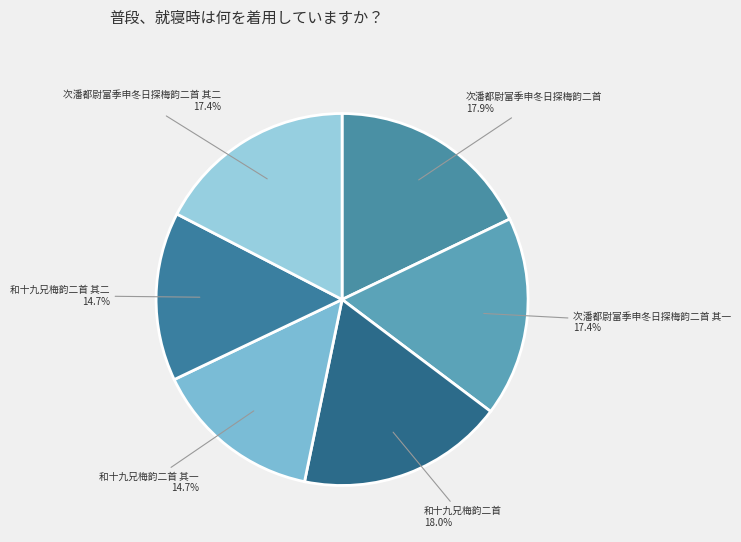

Approximately how many times larger is the value at 和十九兄梅韵二首 compared to 次潘都尉富季申冬日探梅韵二首 其一?

1.0